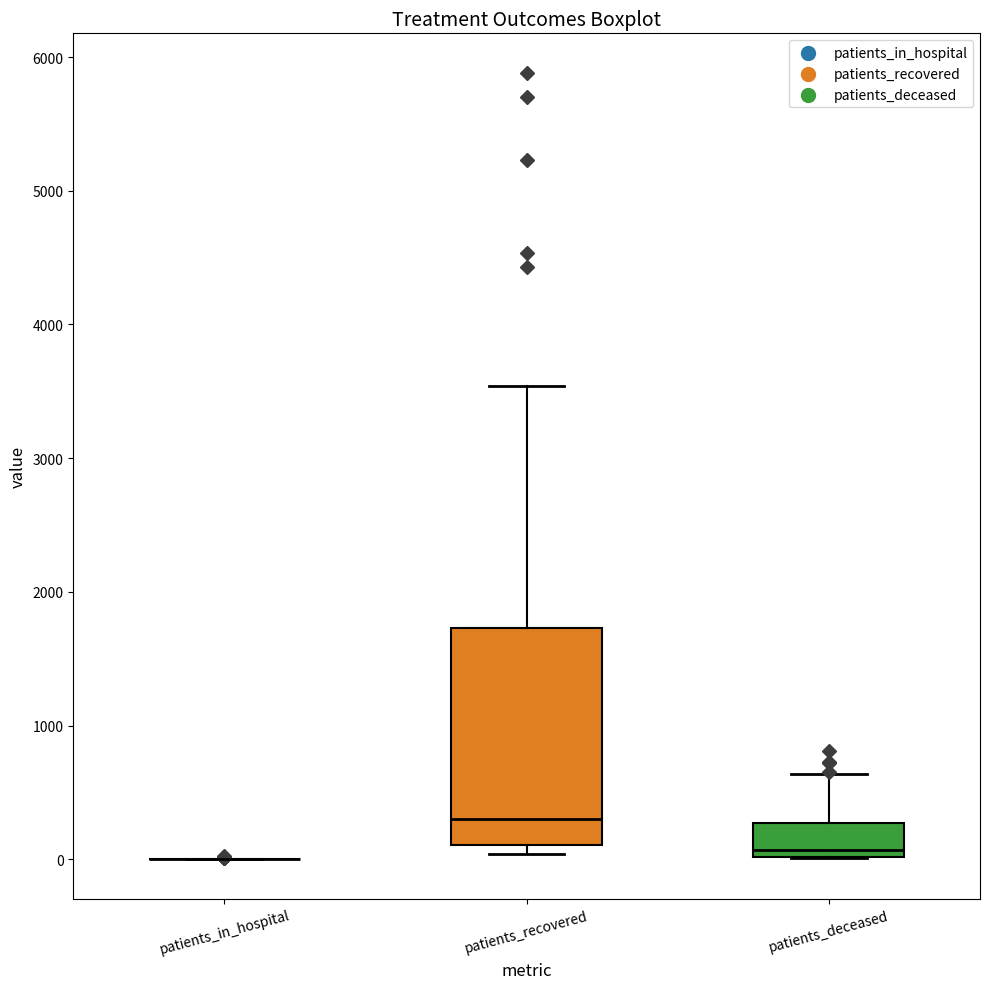

Reading left to right, read every box against the y-axis: the position of its median line, the range the box covers, and the ends of its whiskers. The values are not printed on the chart, so give them approximately, as read against the axis.

patients_in_hospital: box collapsed to a line at 0, whiskers 0 to 0
patients_recovered: median 300, box 100 to 1700, whiskers 0 to 3500
patients_deceased: median 100, box 0 to 300, whiskers 0 to 600